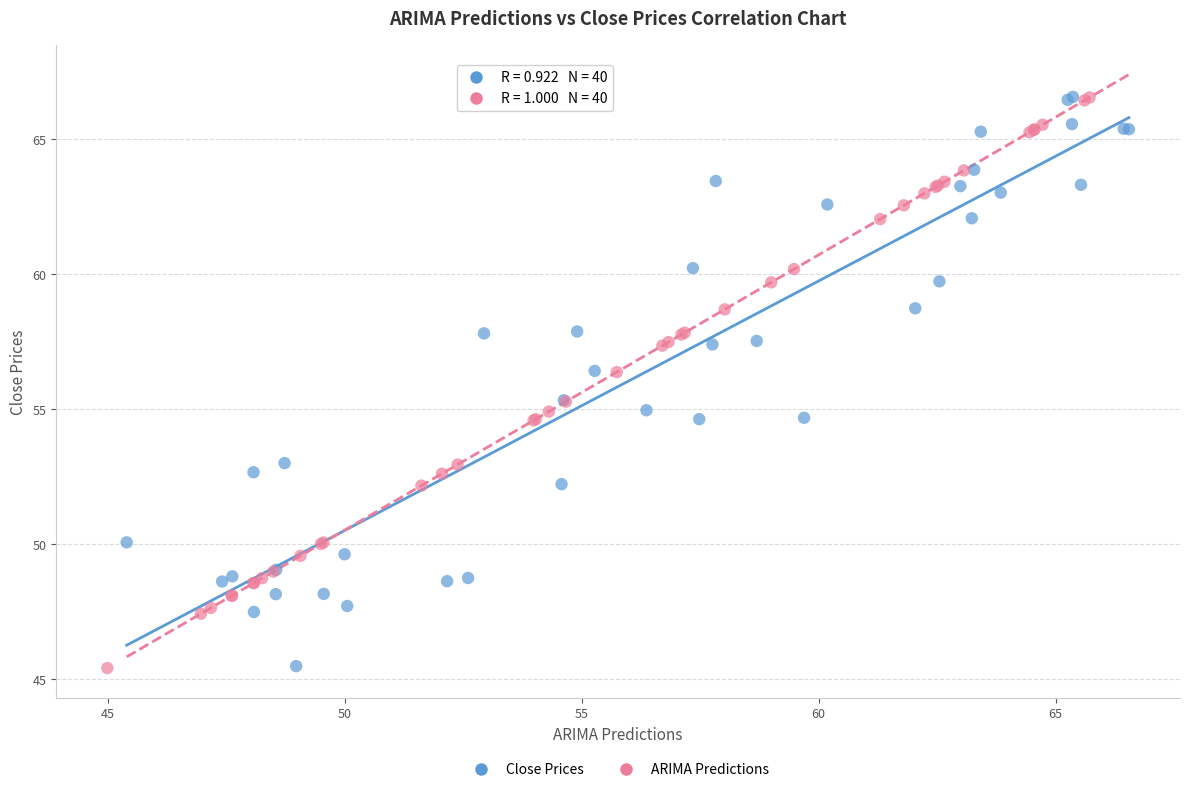

What are all the series names shown in the legend?

Close Prices, ARIMA Predictions